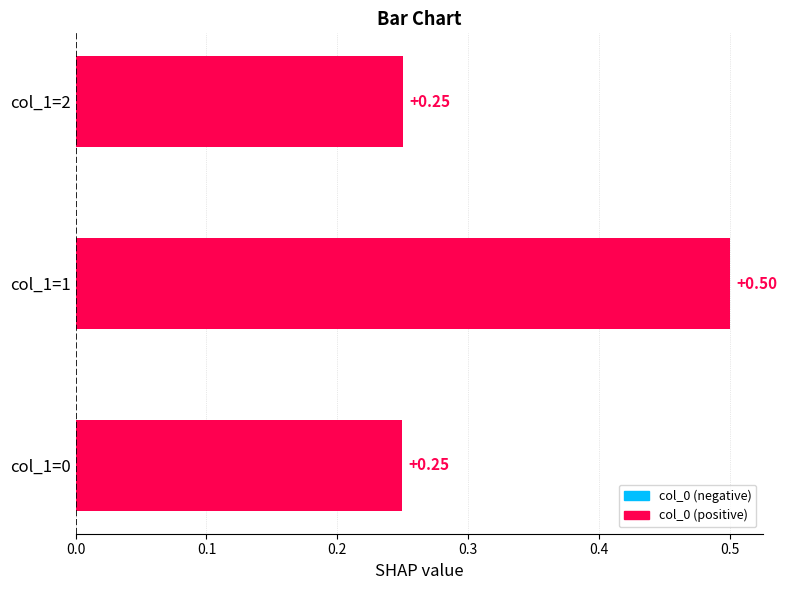

How many values are between 0 and 1?

3